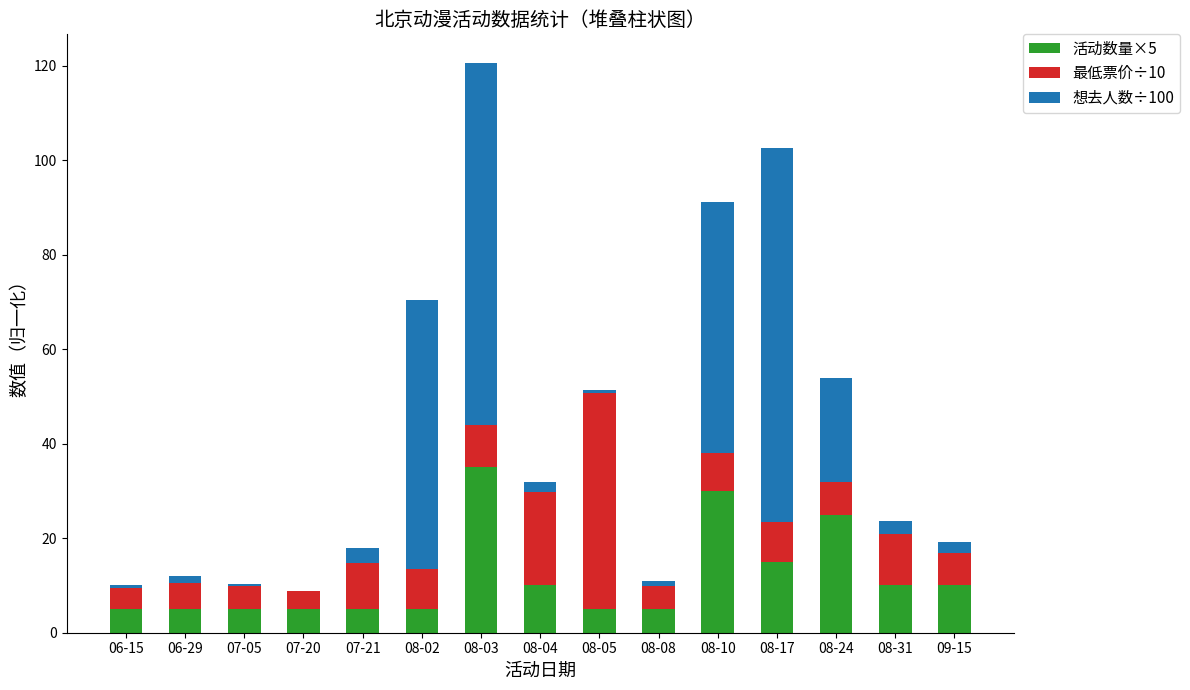

How many series are shown in this chart?

3